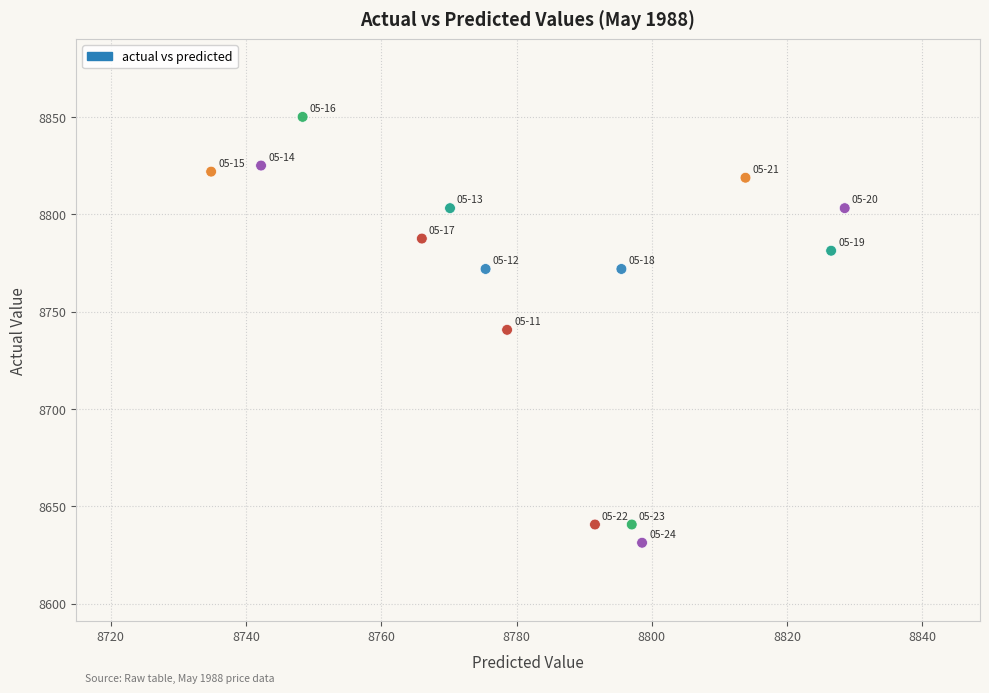

What is the range of X values (max minus min)?

93.7